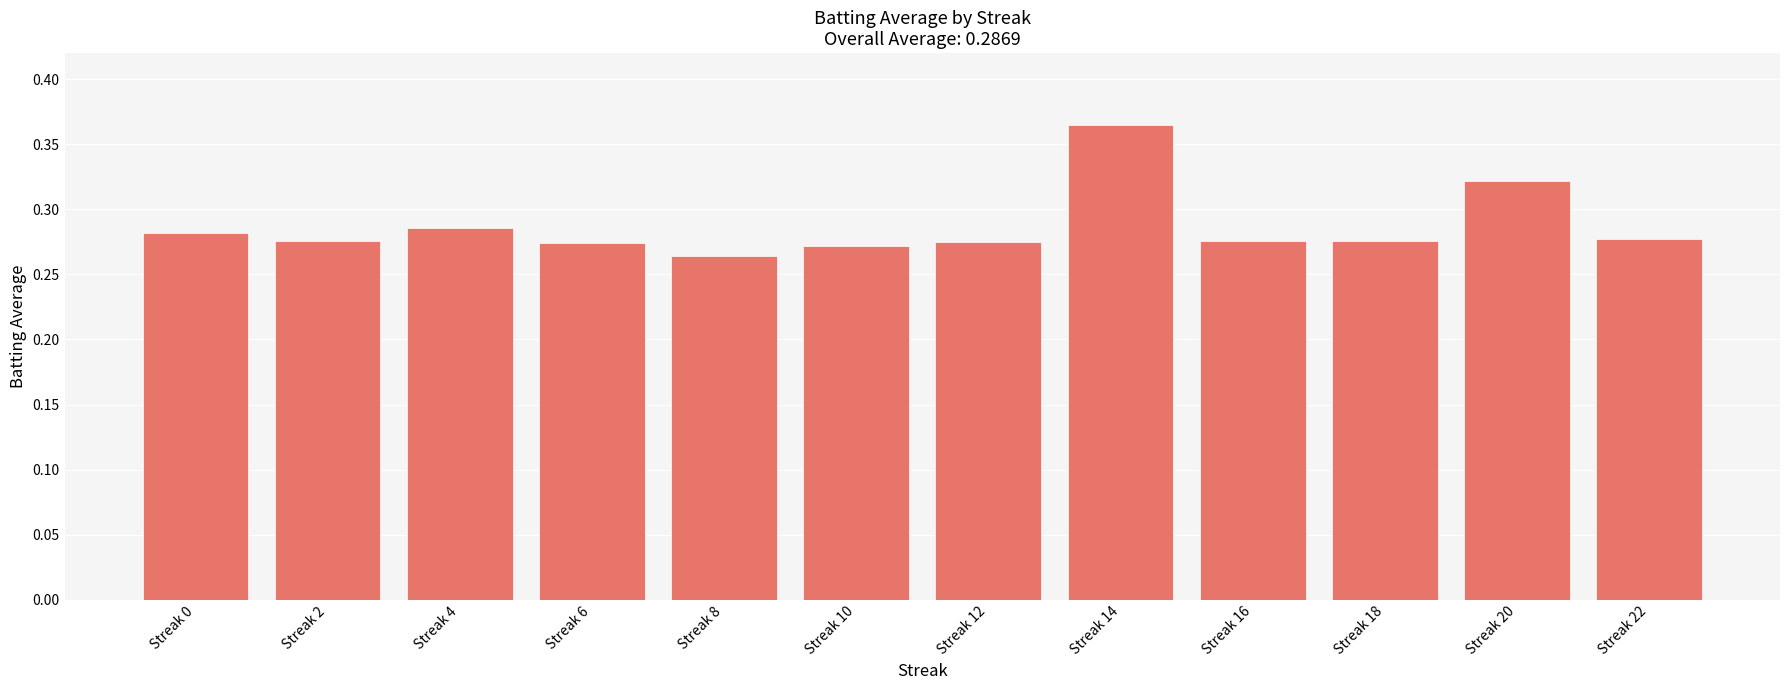

At which label is the value closest to 0?

Streak 8